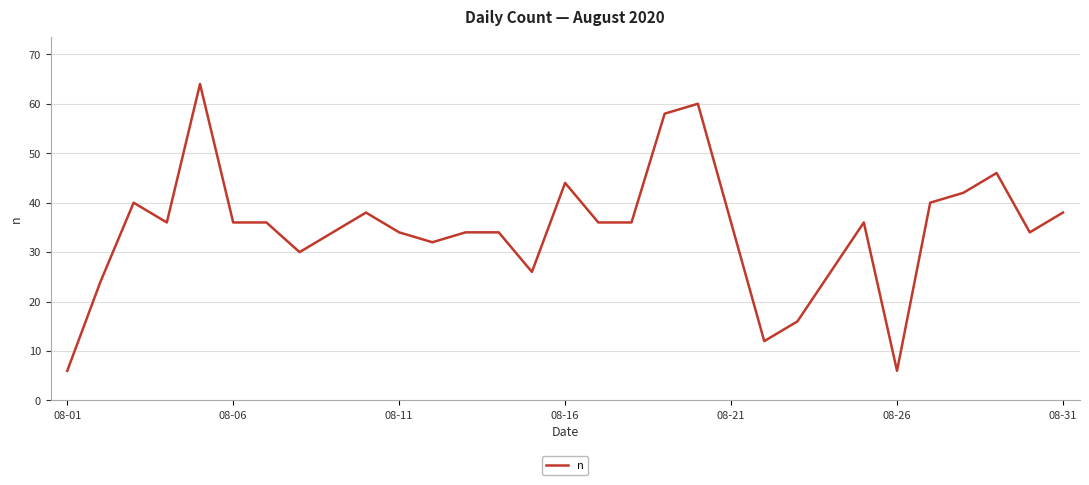

What is the greatest value displayed?

64